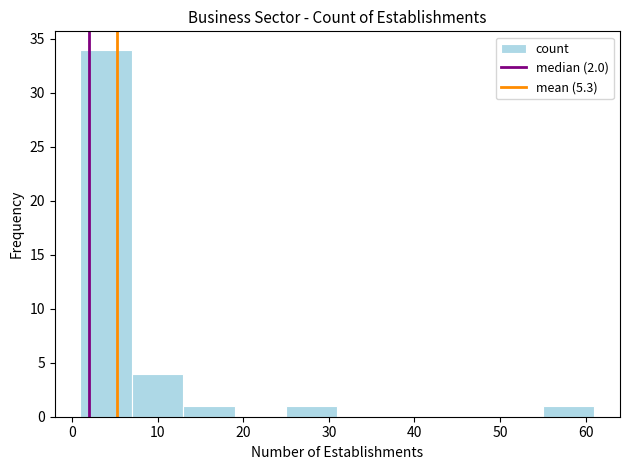

Reading left to right, list every bar in this chart as the range it spans on the x-axis followed by its height. The values are not printed on the chart, so give them approximately, as read against the axis.

1 to 7: 34
7 to 13: 4
13 to 19: 1
19 to 25: 0
25 to 31: 1
31 to 37: 0
37 to 43: 0
43 to 49: 0
49 to 55: 0
55 to 61: 1